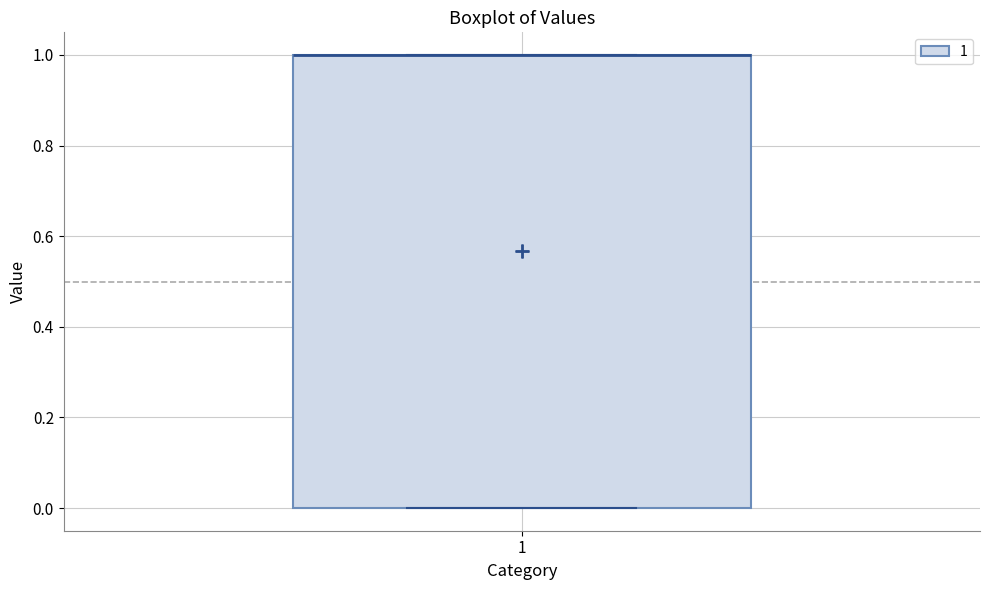

Transcribe this box plot: give where the median line is, the range the box spans, and where the two whiskers end, as read against the y-axis. The values are not printed on the chart, so give them approximately, as read against the axis.

median 1 (drawn on the box's upper edge), box 0 to 1, whiskers 0 to 1